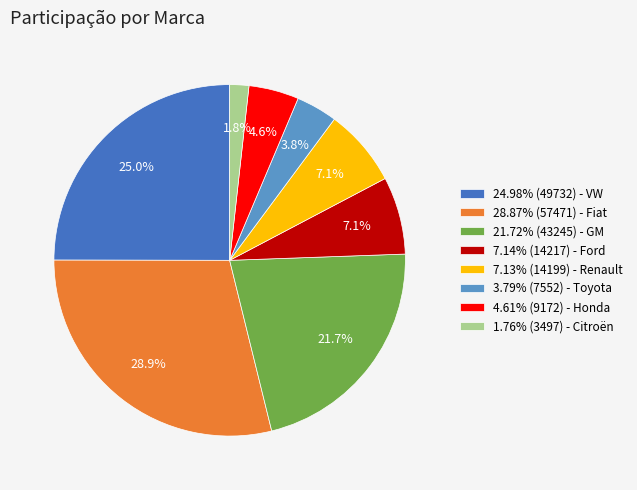

What is the total percentage of 1.76% (3497) - Citroën and 7.13% (14199) - Renault?

8.9%